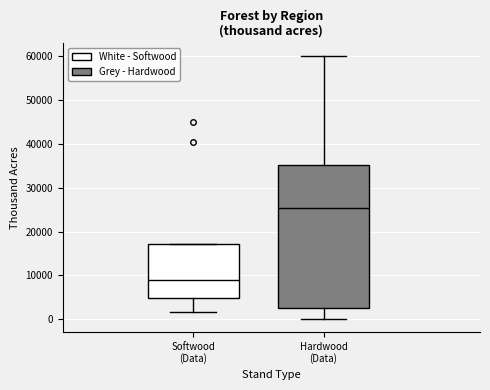

Where does the median line of the box for Hardwood (Data) sit on the y-axis? The values are not printed on the chart, so give them approximately, as read against the axis.

25000